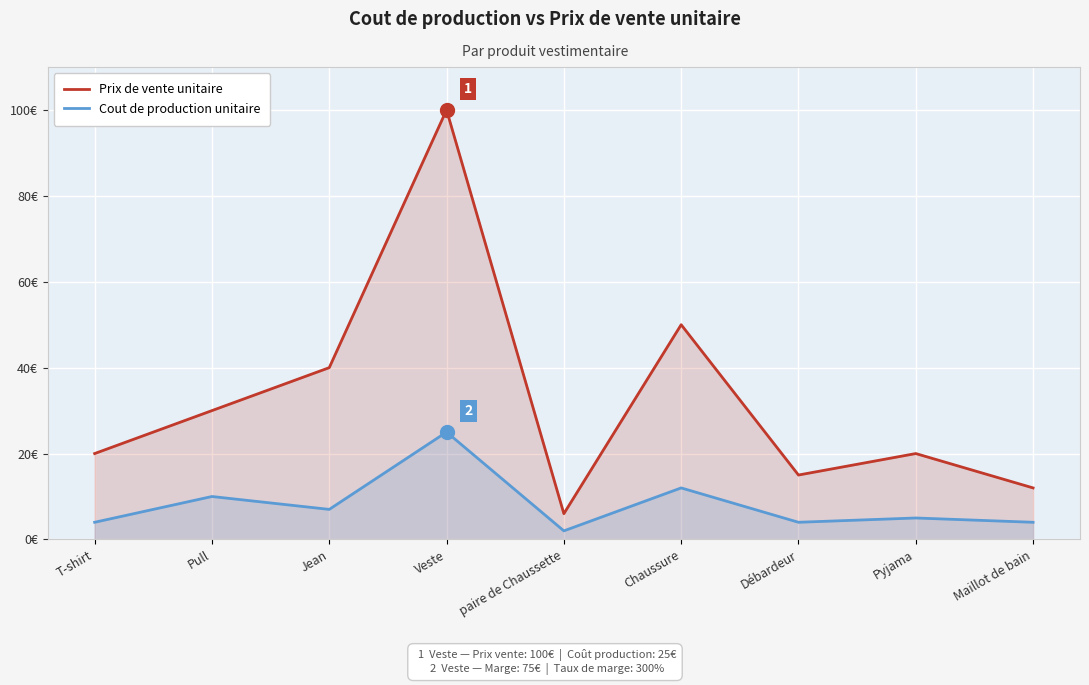

How many data points in Cout de production unitaire are above 5?

4